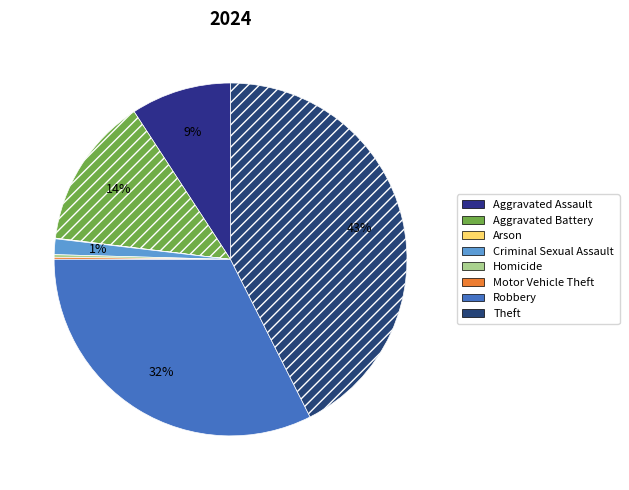

How many segments does this pie chart have?

8